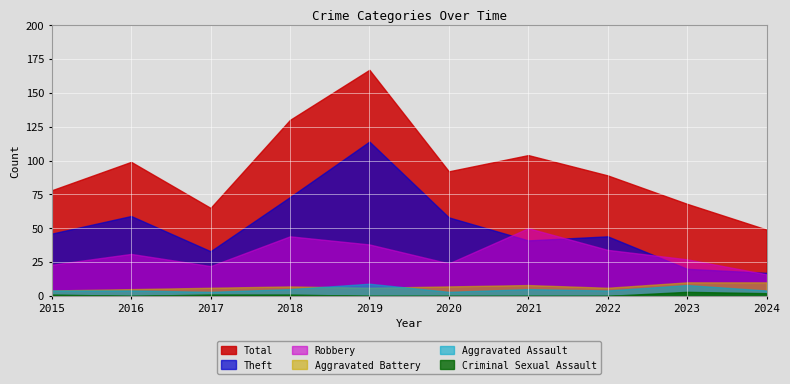

What is the difference between the highest and lowest values at 2019?

167